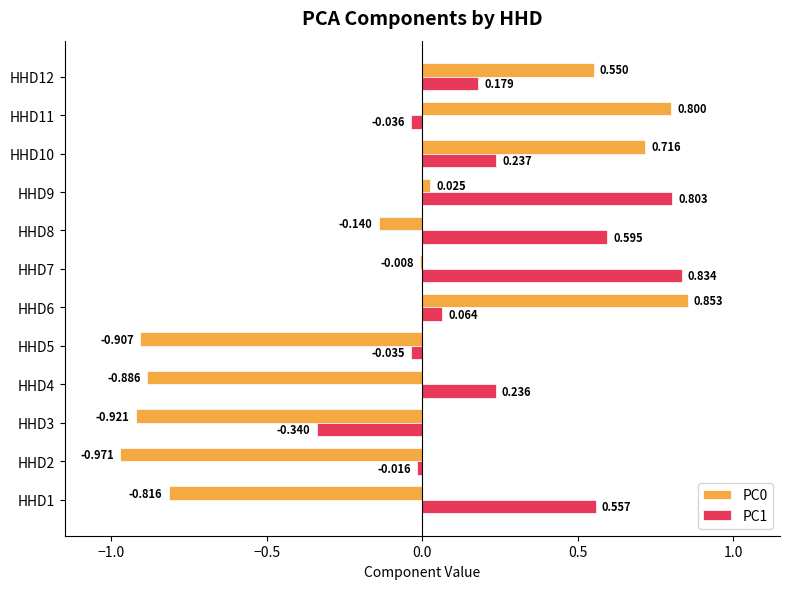

Count the number of data series in this chart.

2